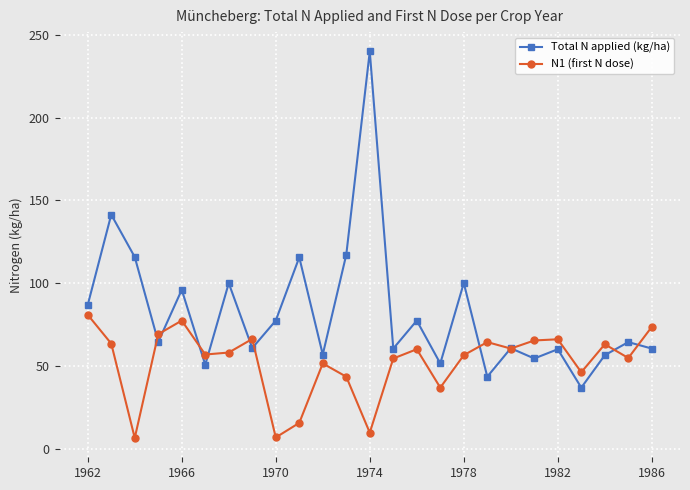

List the series in order of their overall mean, highest first.

Total N applied (kg/ha), N1 (first N dose)